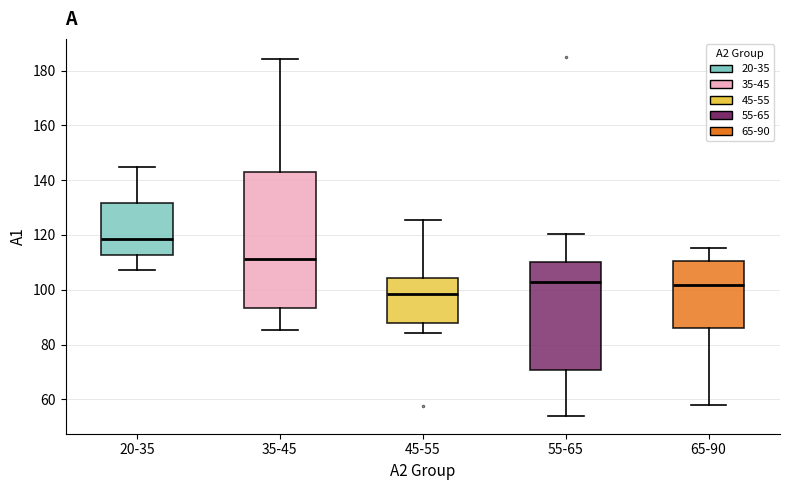

Comparing the boxes themselves (not the whiskers), which one is the tallest?

35-45